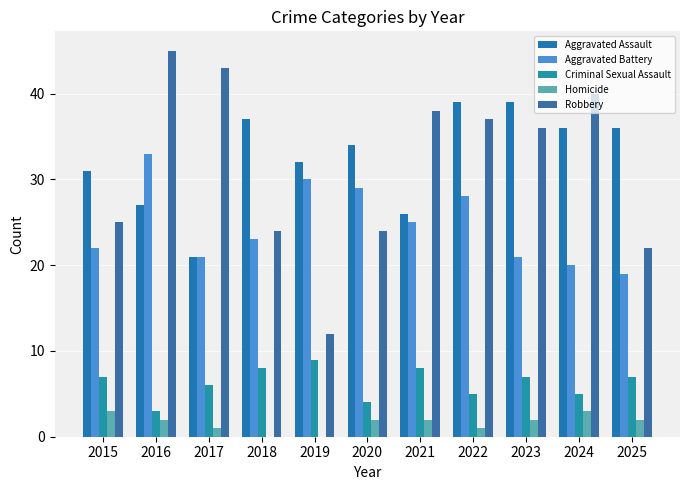

Which series has the largest range (max minus min)?

Robbery